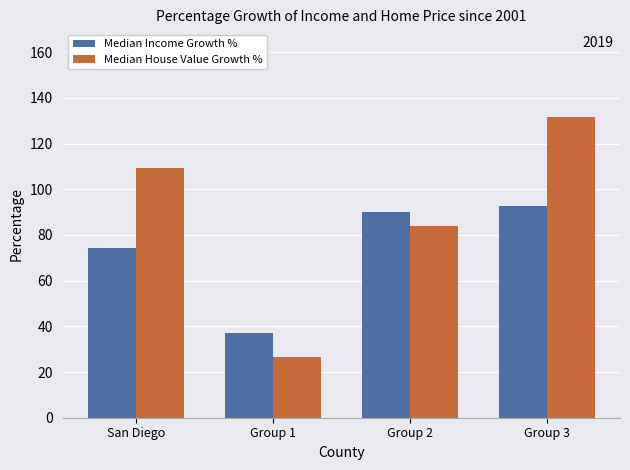

Between San Diego and Group 3, which series saw the biggest shift?

Median House Value Growth %